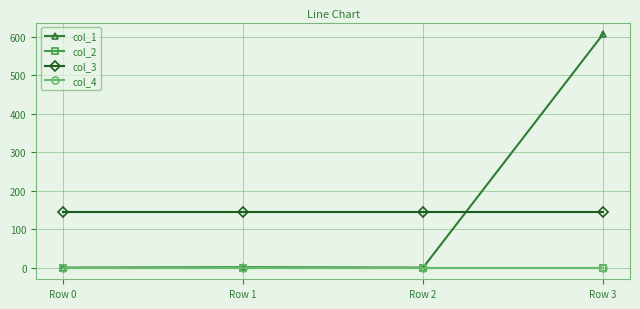

Between Row 1 and Row 2, which series saw the biggest shift?

col_1